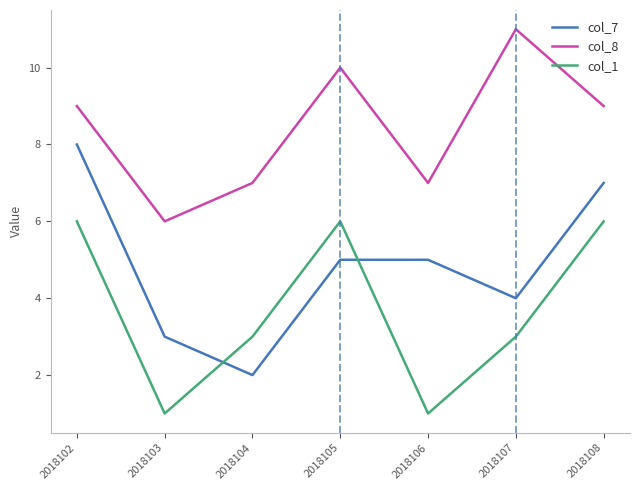

True or false: col_8 and col_1 intersect in this chart.

False